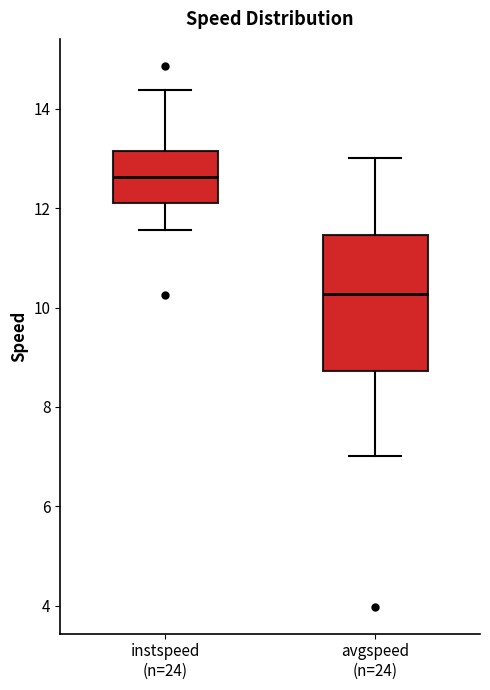

Reading left to right, read every box against the y-axis: the position of its median line, the range the box covers, and the ends of its whiskers. The values are not printed on the chart, so give them approximately, as read against the axis.

instspeed (n=24): median 12.6, box 12.2 to 13.2, whiskers 11.6 to 14.4
avgspeed (n=24): median 10.2, box 8.8 to 11.4, whiskers 7.0 to 13.0